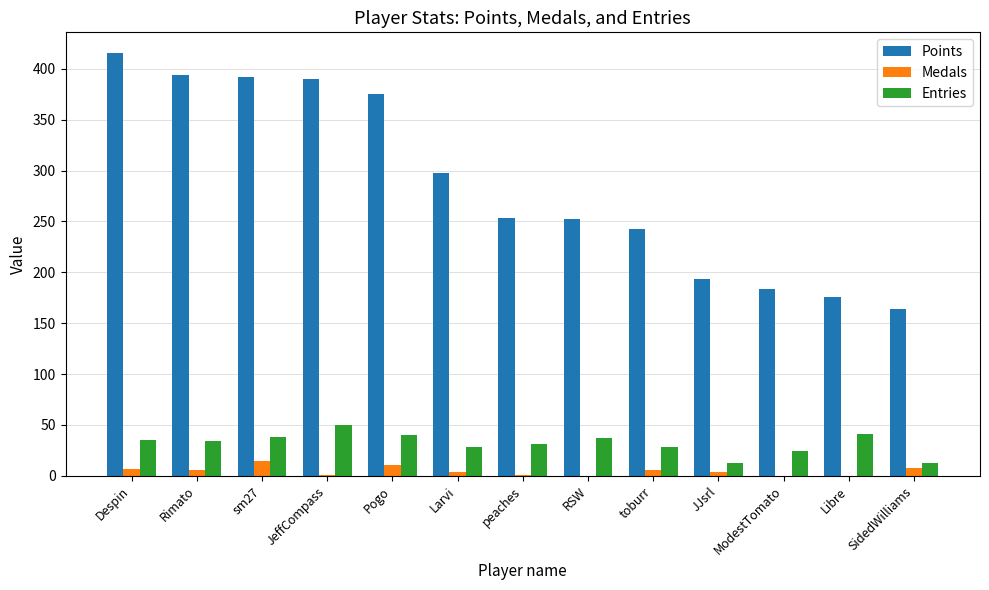

Which series has the largest total across all categories?

Points